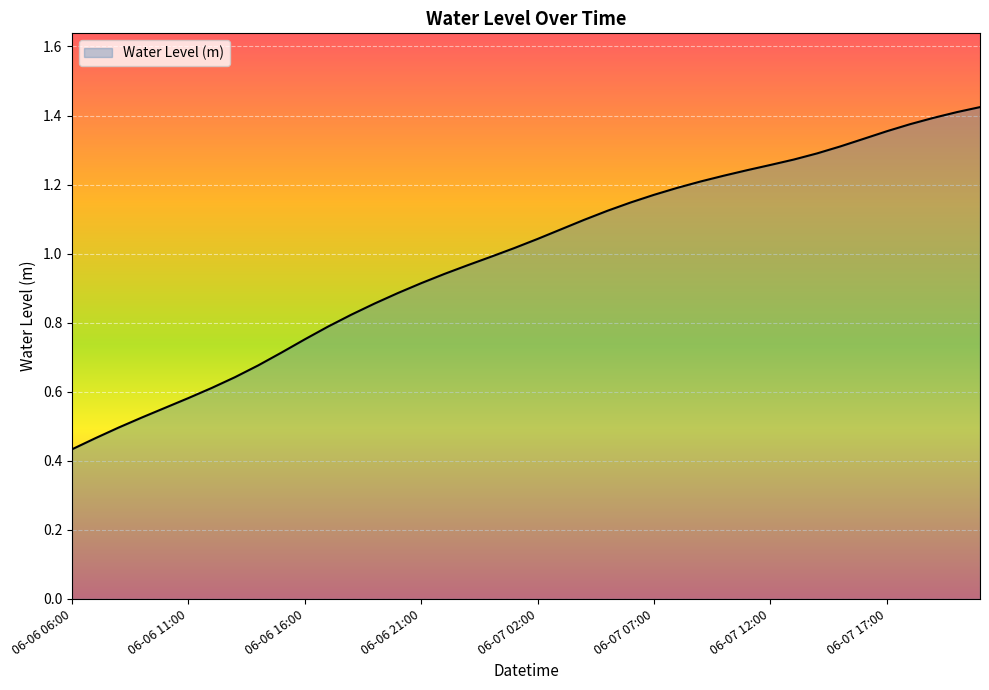

At which category does the chart reach its minimum across all series?

06-06 06:00